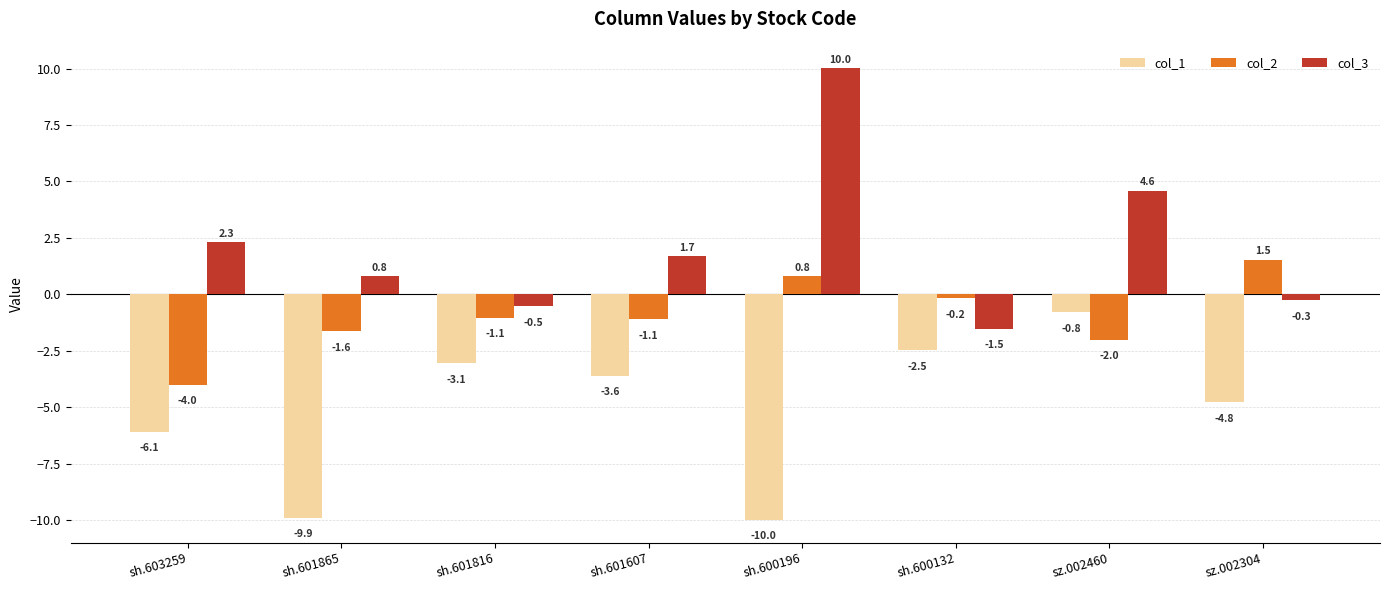

At sh.601607, list the series in order from smallest to largest.

col_1, col_2, col_3